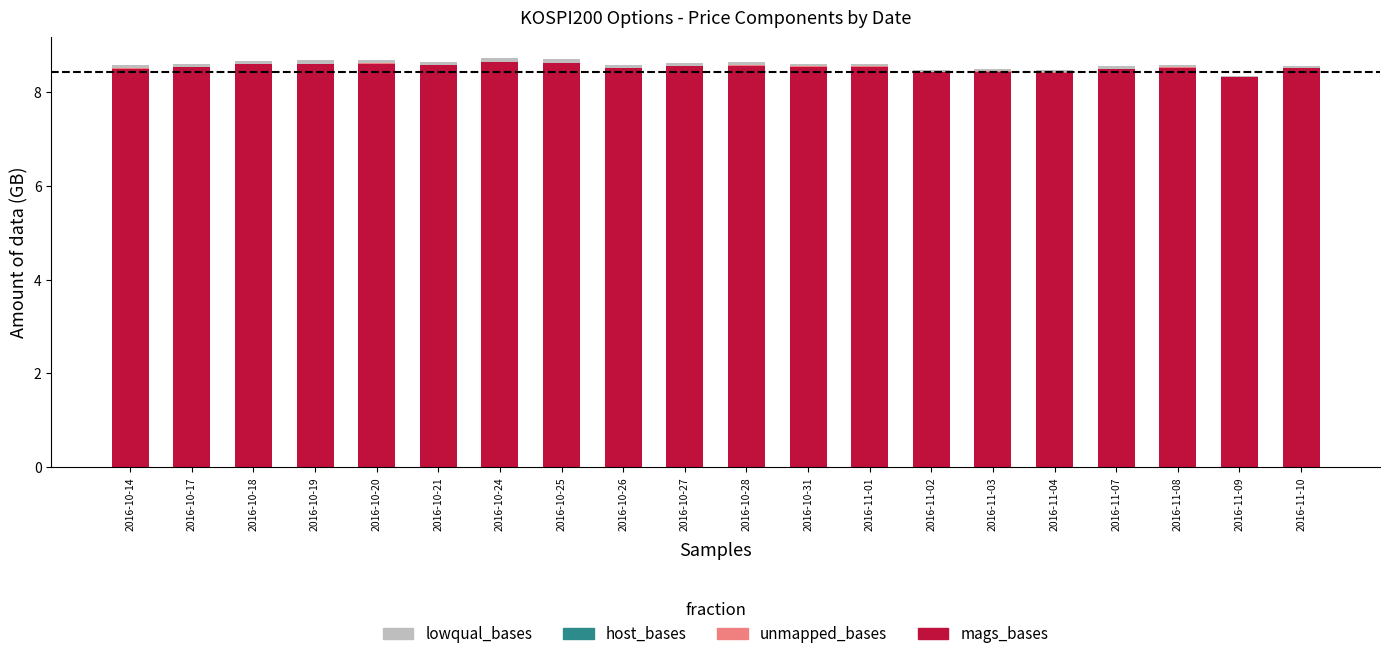

Where is mags_bases nearest to the value 8?

2016-11-09